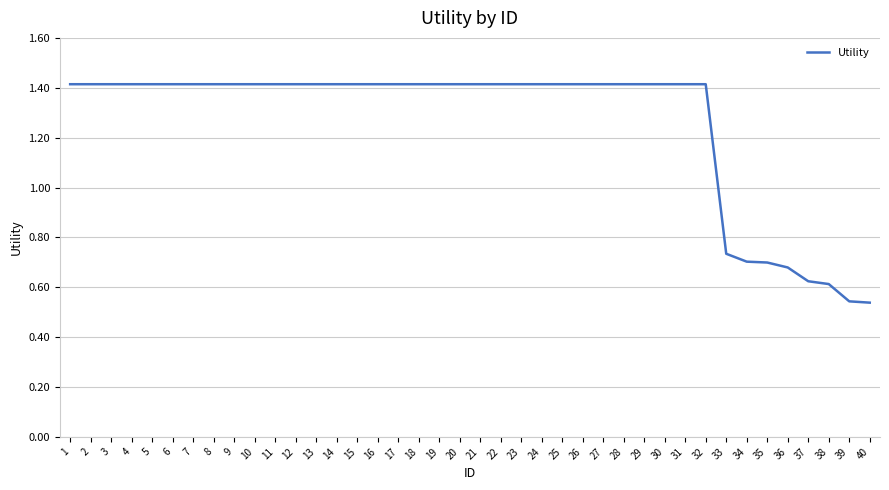

What is the sum of the values at 11 and 21?

2.8